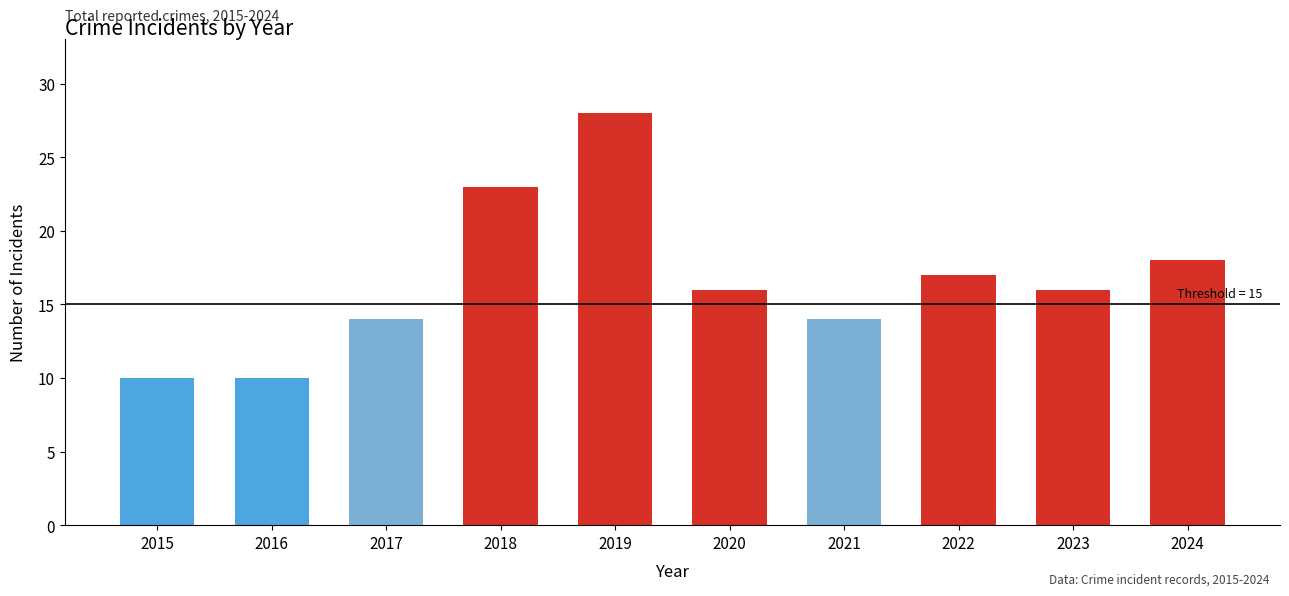

The chart shows a value of 41 at 2019. True or false?

False